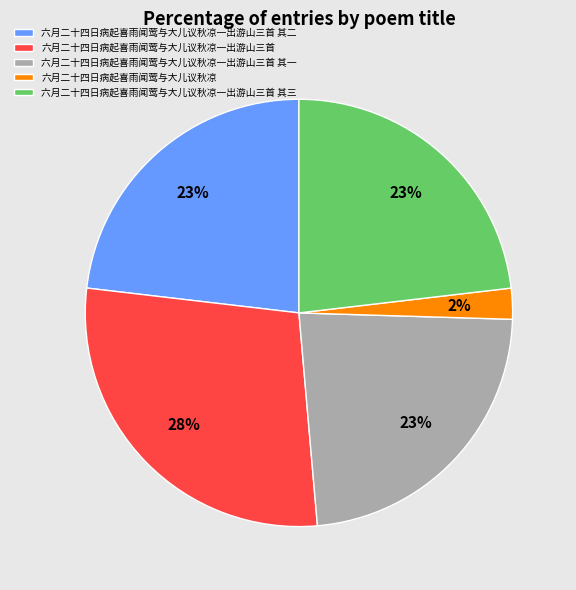

How many slices are in this pie chart?

5